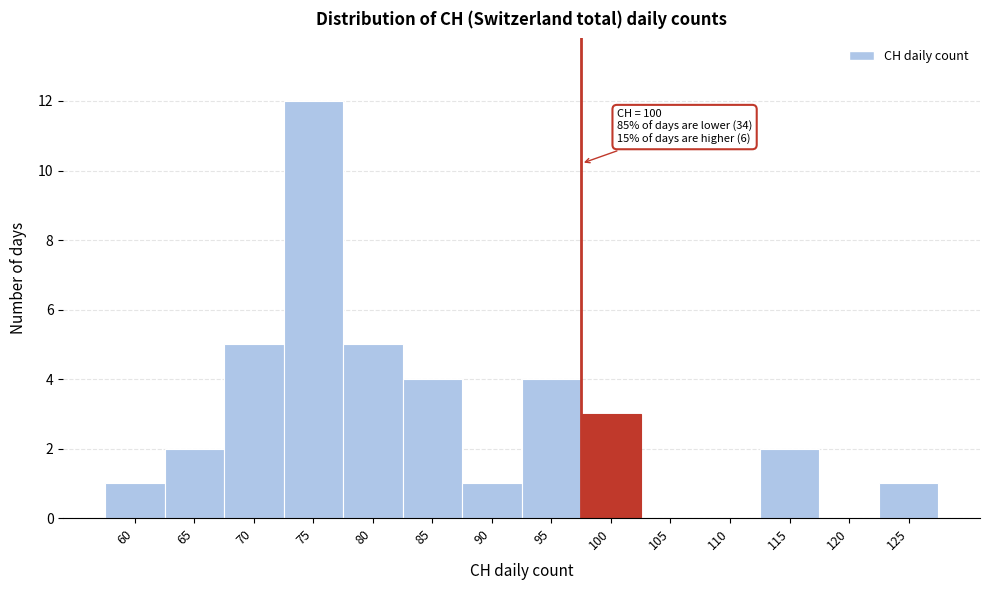

Reading left to right, extract all data points from this chart.

60=1	65=2	70=5	75=12	80=5	85=4	90=1	95=4	100=3	105=0	110=0	115=2	120=0	125=1